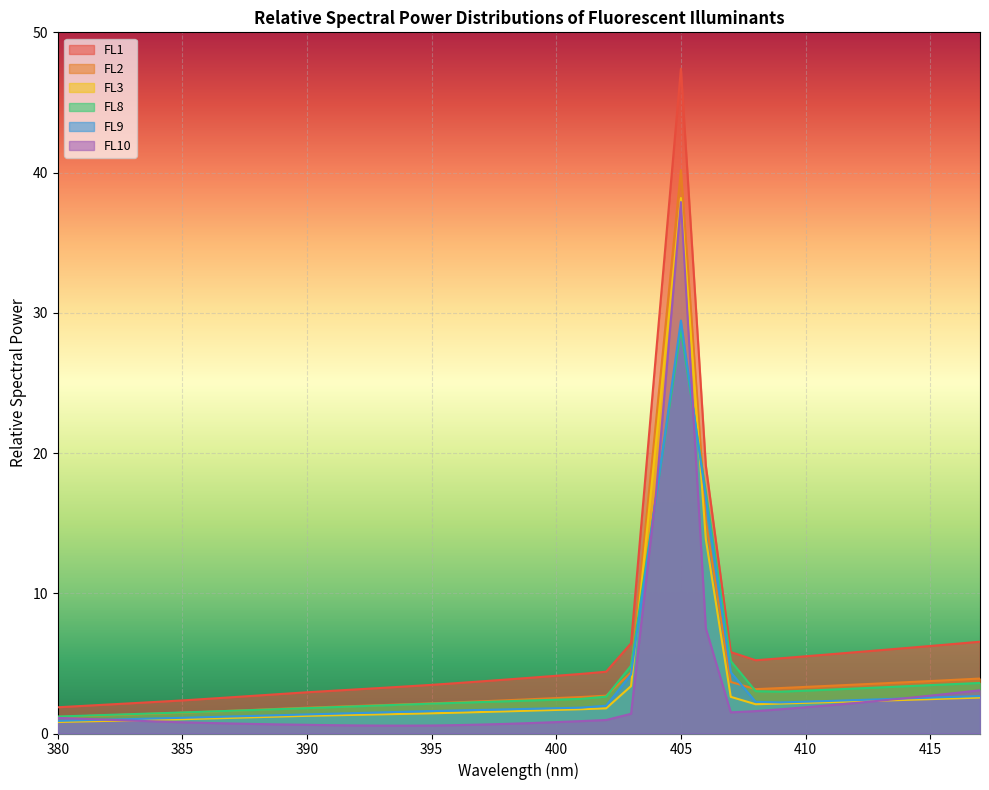

Which category has the lowest value in the FL2 series?

380